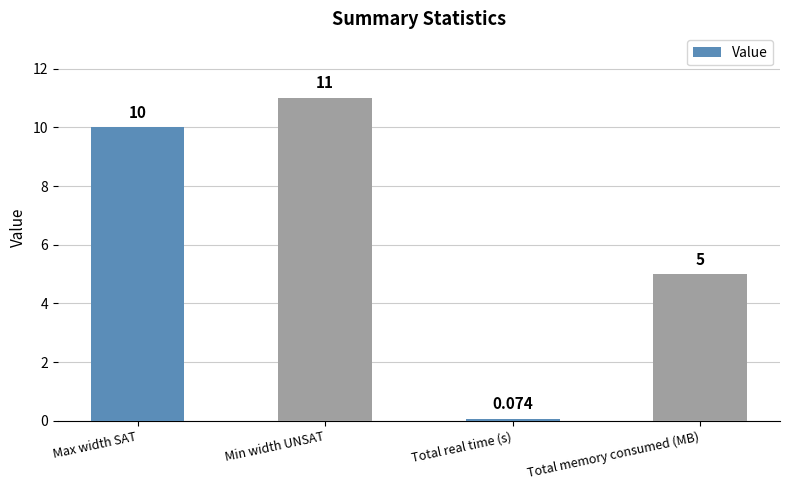

What is the label of the 3rd bar from the right?

Min width UNSAT